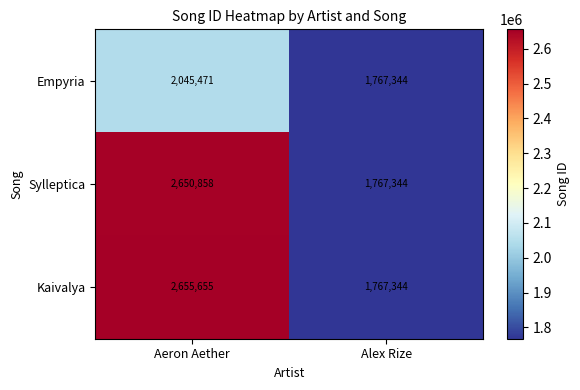

Which series has the largest range (max minus min)?

Kaivalya